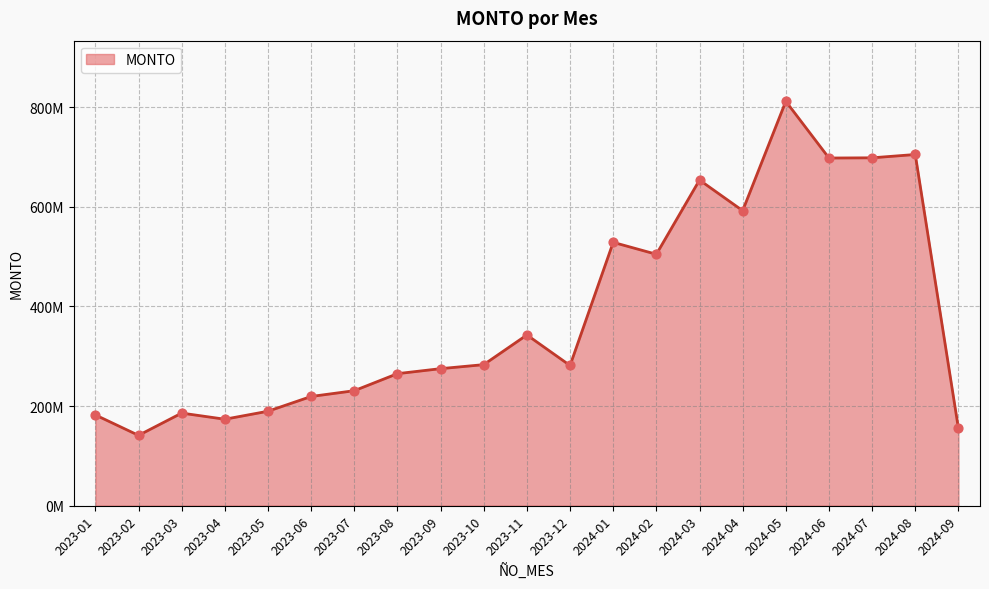

What is the change in value from 2024-06 to 2024-09?

-543261737